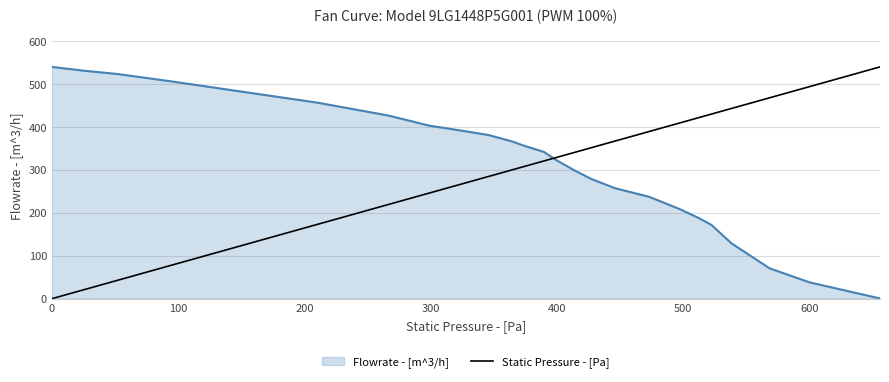

What is the difference between the maximum and minimum values in the Static Pressure - [Pa] series?

540.0